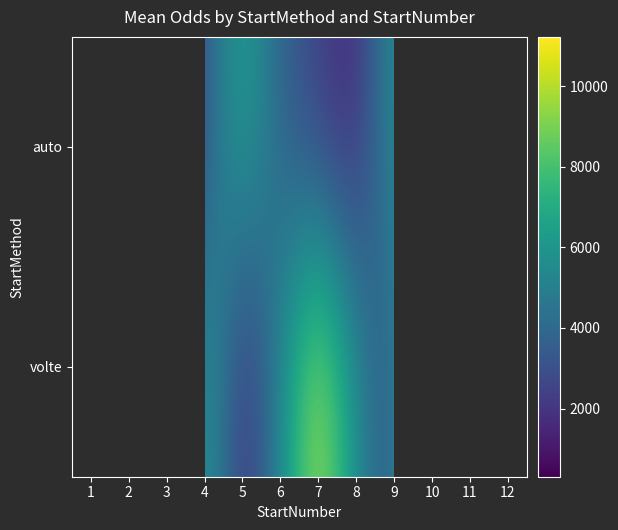

Which series has the widest spread of values?

volte